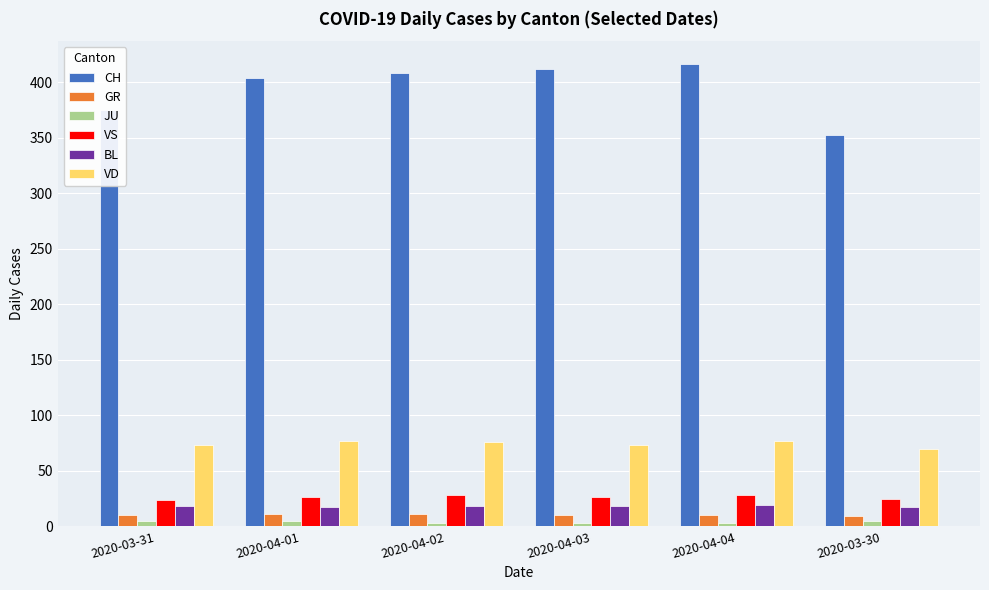

What is the label of the 5th bar from the left?

2020-04-04